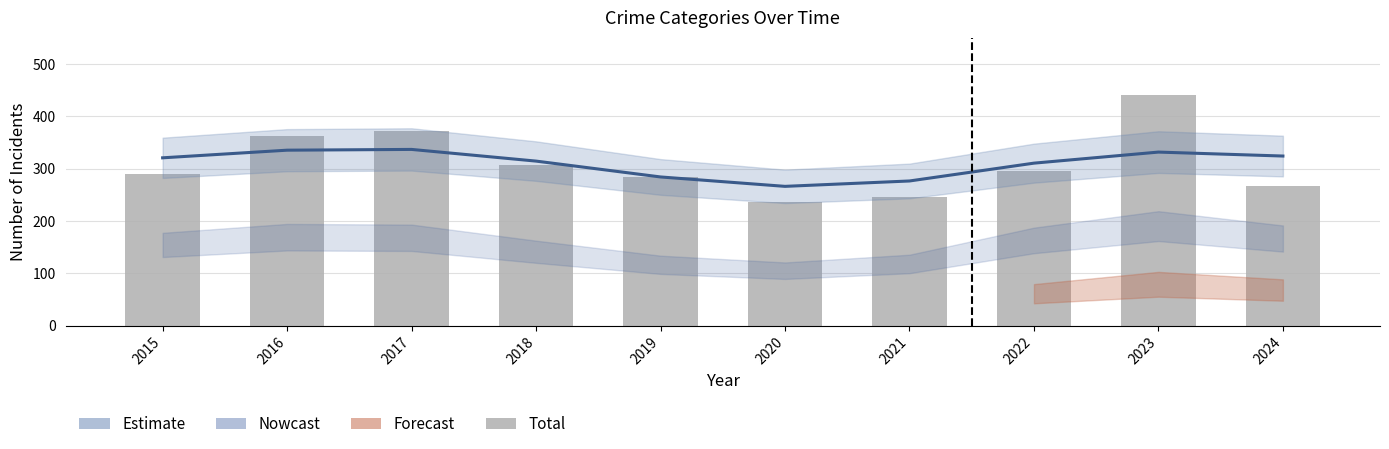

Reading left to right, what are all the values shown in this chart?

2015=289	2016=362	2017=371	2018=307	2019=284	2020=237	2021=246	2022=296	2023=440	2024=266